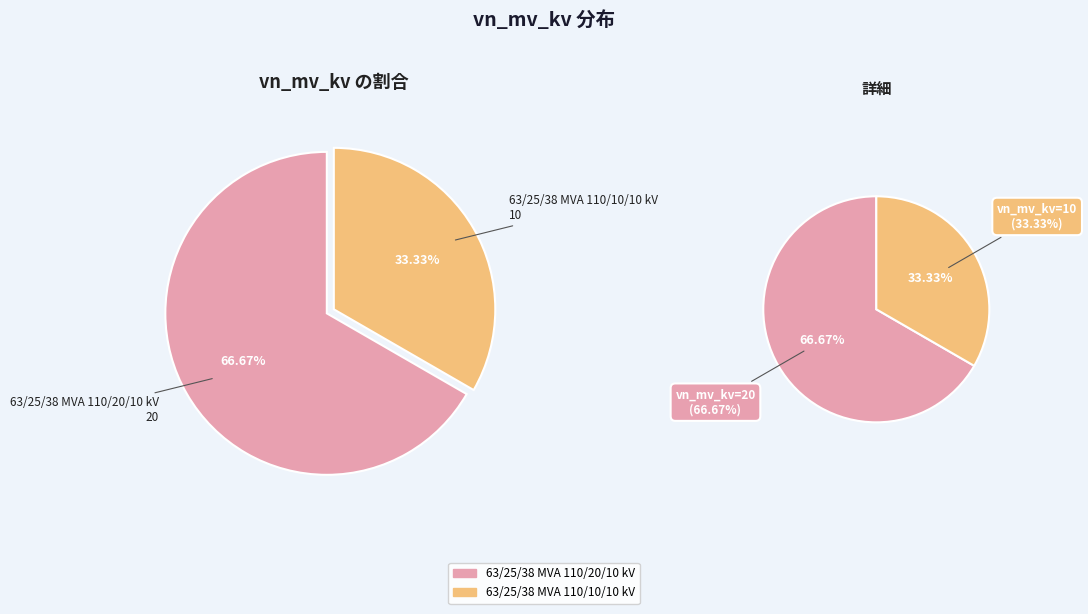

True or false: 63/25/38 MVA 110/10/10 kV accounts for 25% of the total.

False